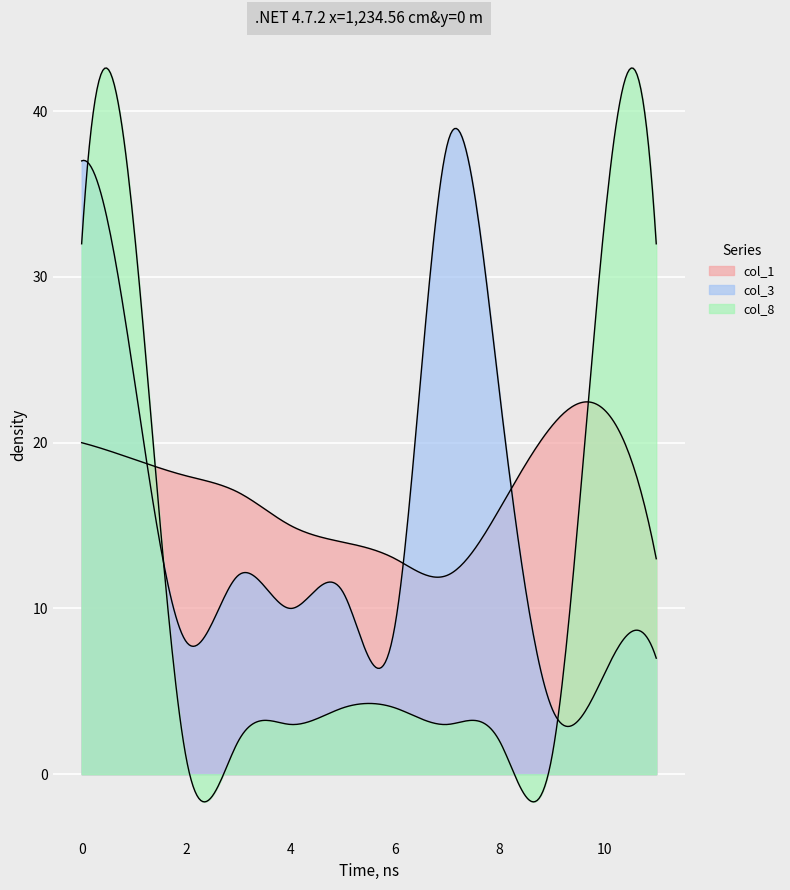

What is the difference between the col_3 values at 8 and 7?

15